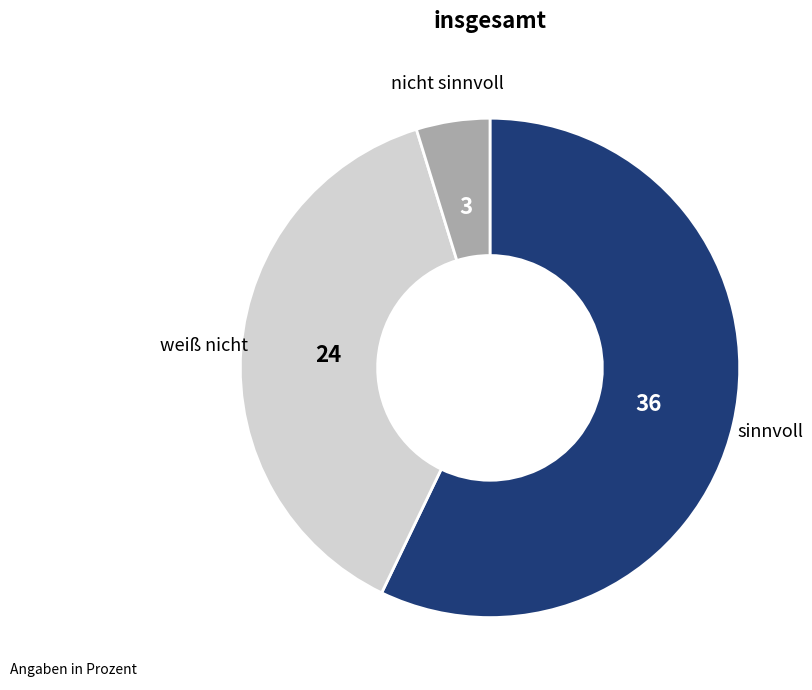

Is there a majority slice in this chart?

Yes